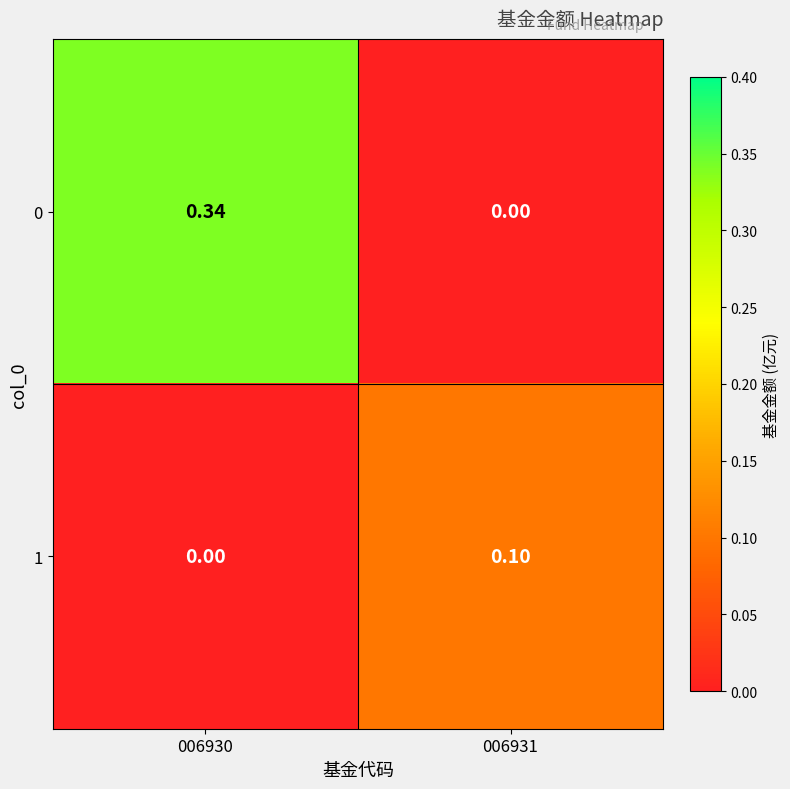

Is the value of 0 at 006931 greater than the value of 1 at 006931?

No